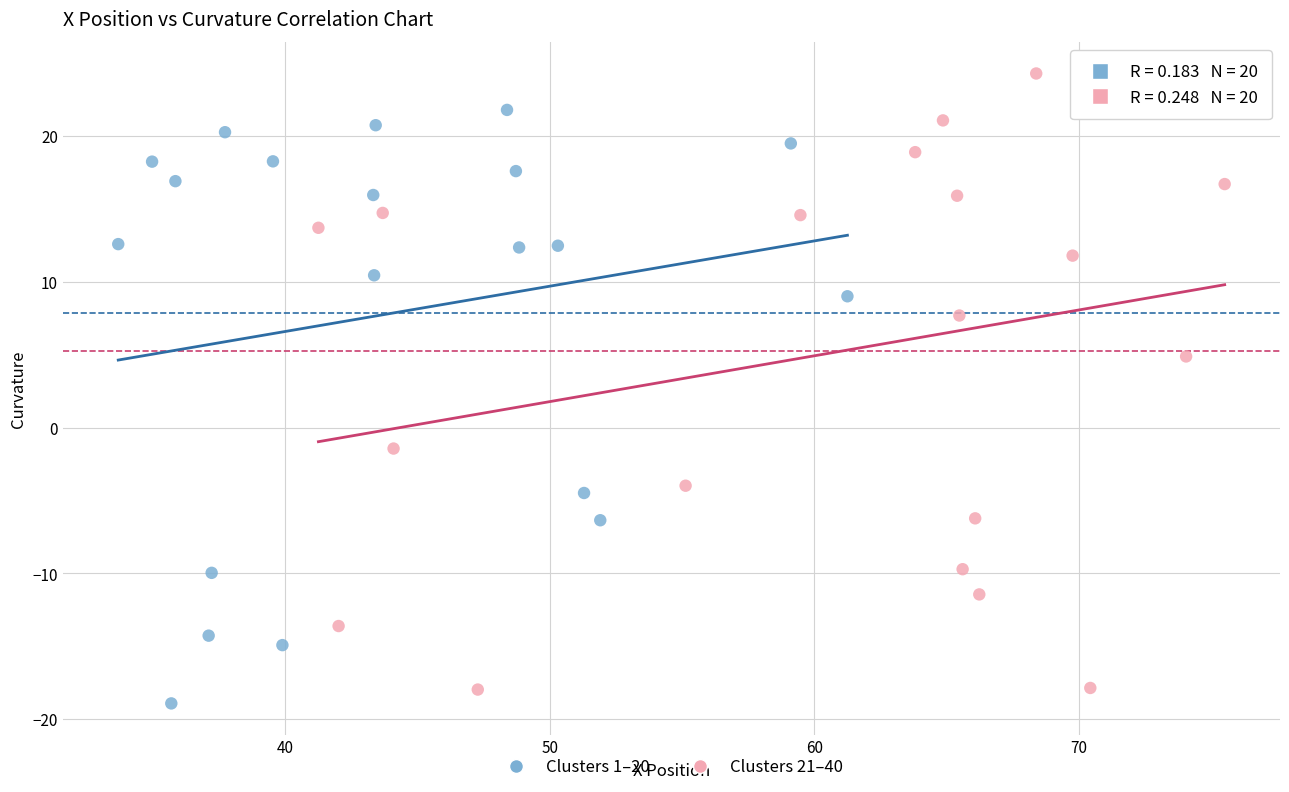

Which series reaches the maximum Y coordinate?

Clusters 21–40